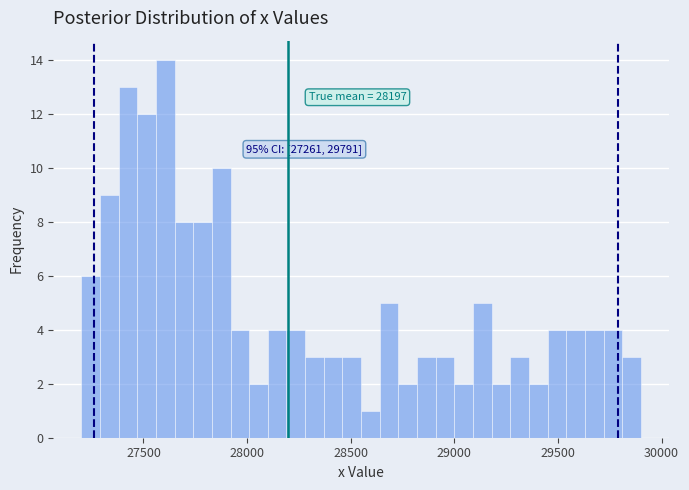

Around what value on the x-axis is the tallest bar? Give the approximate position of its centre, as read against the axis.

27600